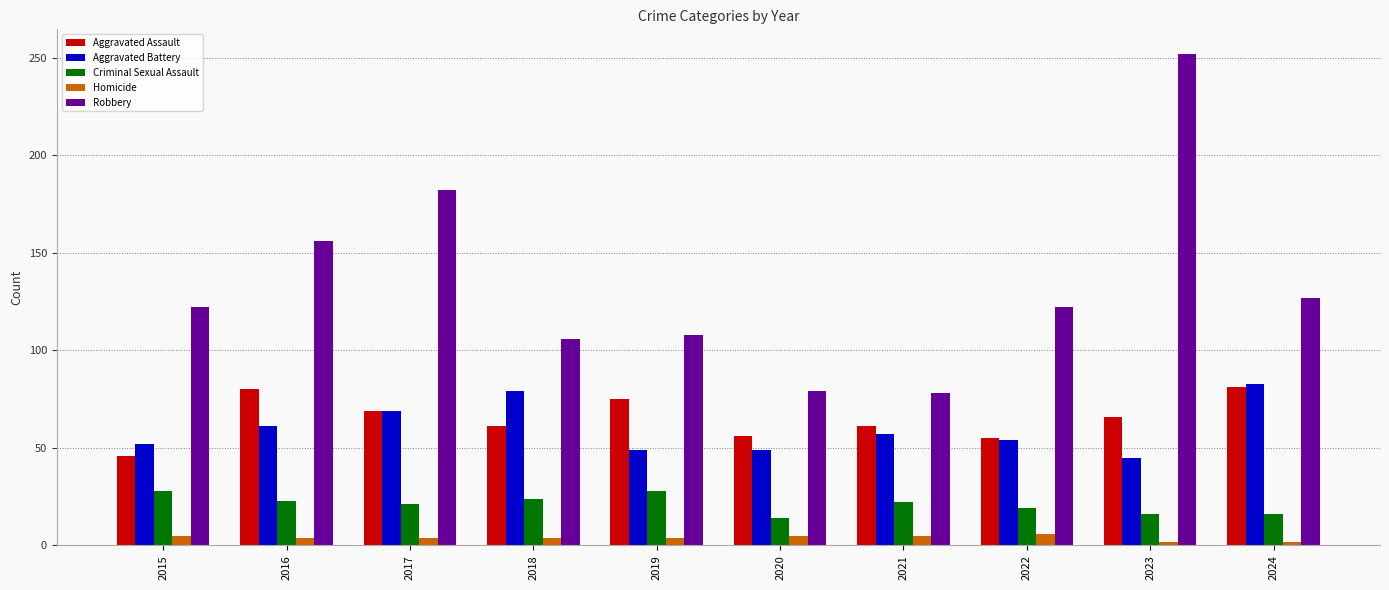

What is the lowest value of the Robbery series?

78